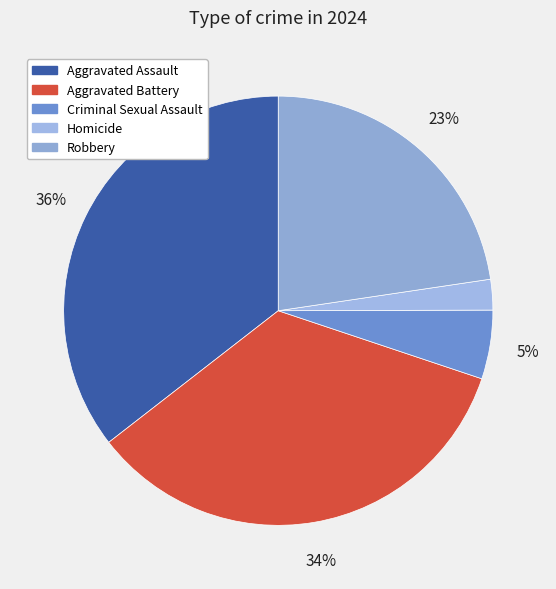

To the nearest percent, what is the average slice percentage?

20%